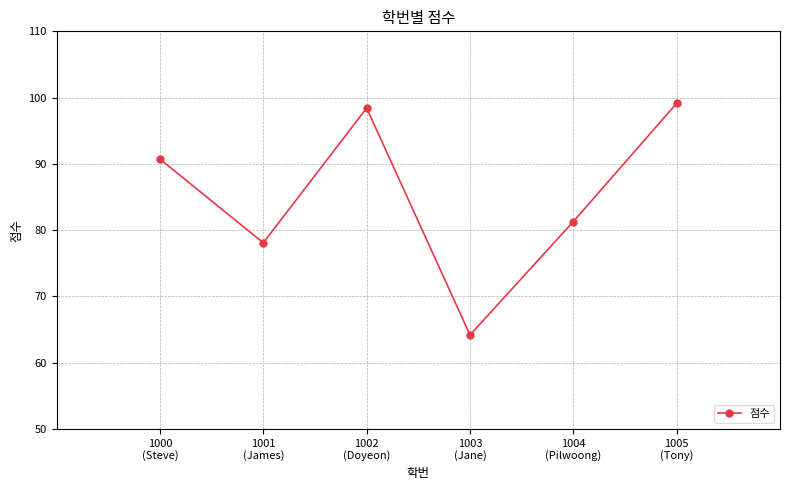

What is the minimum value shown in the chart?

64.2